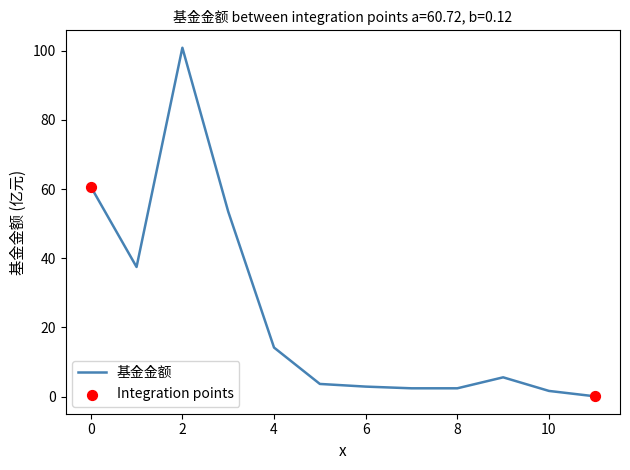

What is the difference between the maximum and minimum values?

100.7